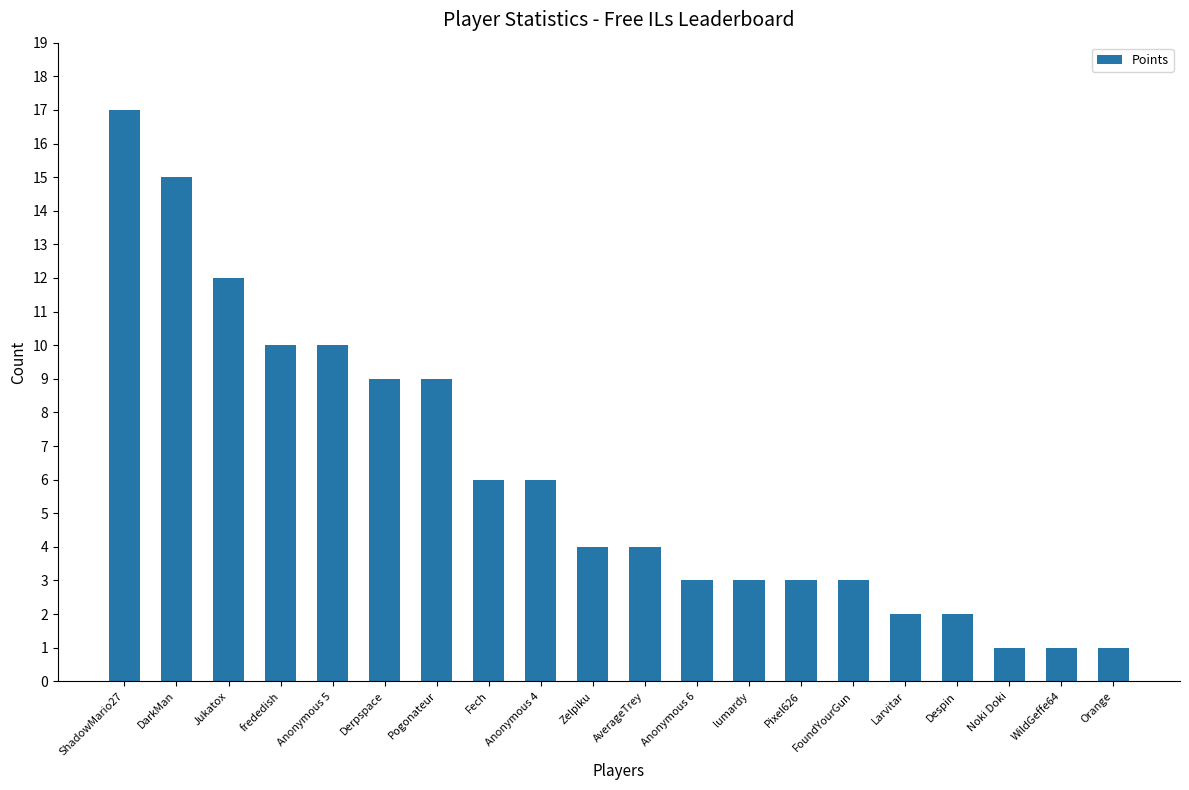

What is the minimum value shown in the chart?

1